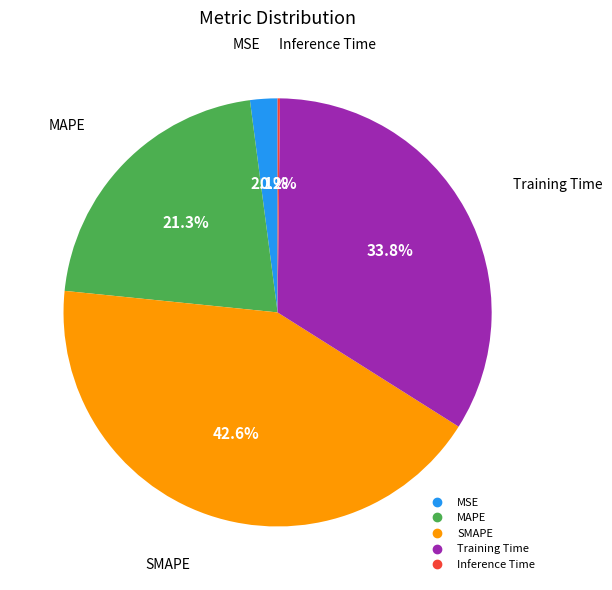

What percentage is NOT represented by Training Time?

66.2%